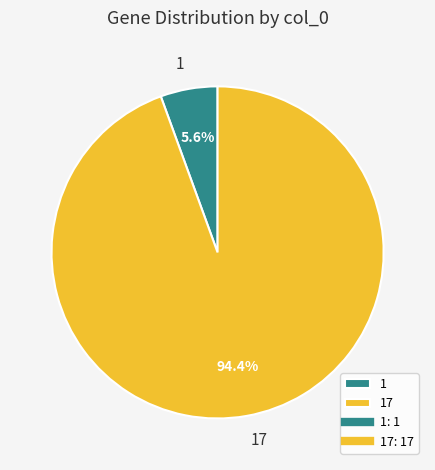

The 17 slice represents 81% of the pie. True or false?

False